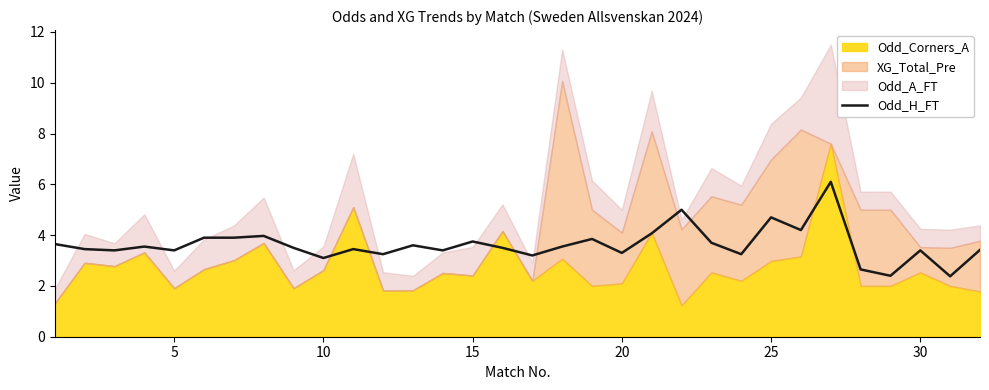

Is it true that Odd_H_FT equals 3.3 at 20?

True